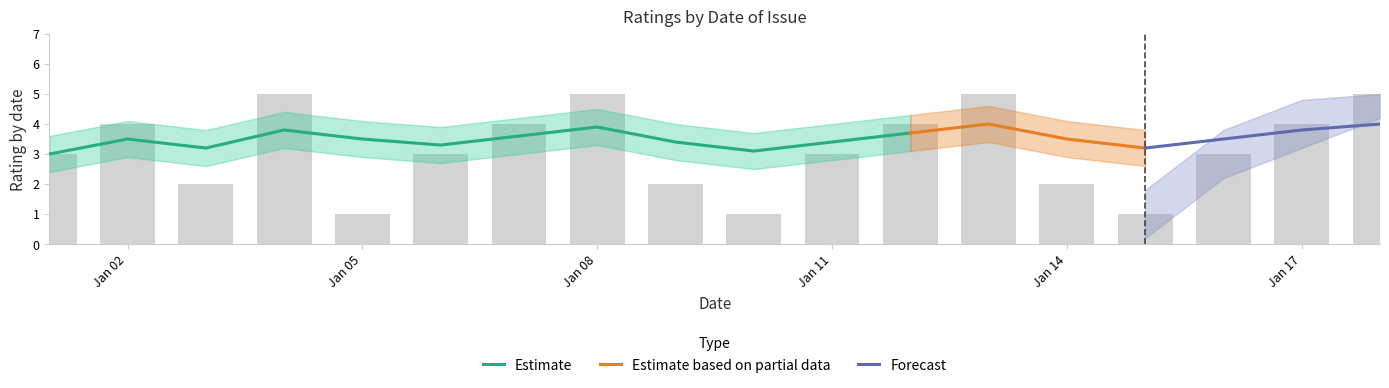

What is the value of the Estimate bar at the 5th from the left?

3.5